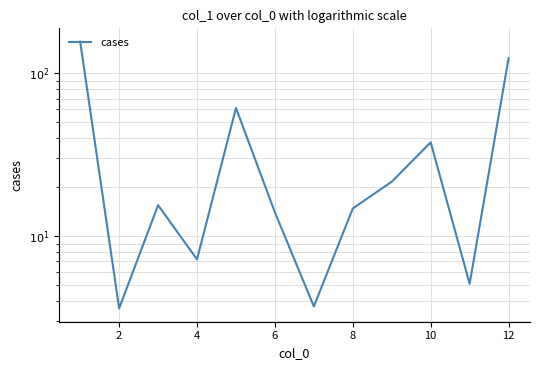

At which category does the data reach its first local valley?

2